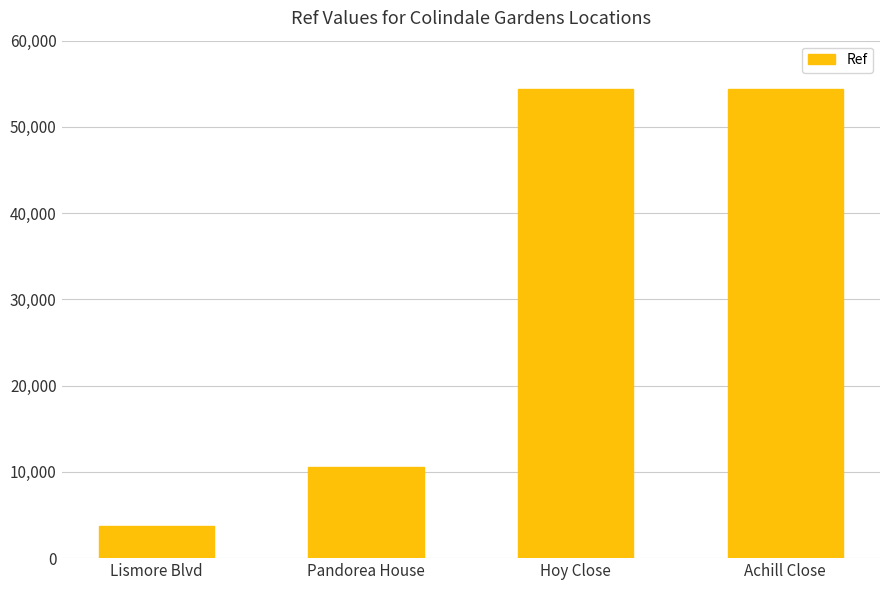

What is the change in value from Lismore Blvd to Hoy Close?

+50664